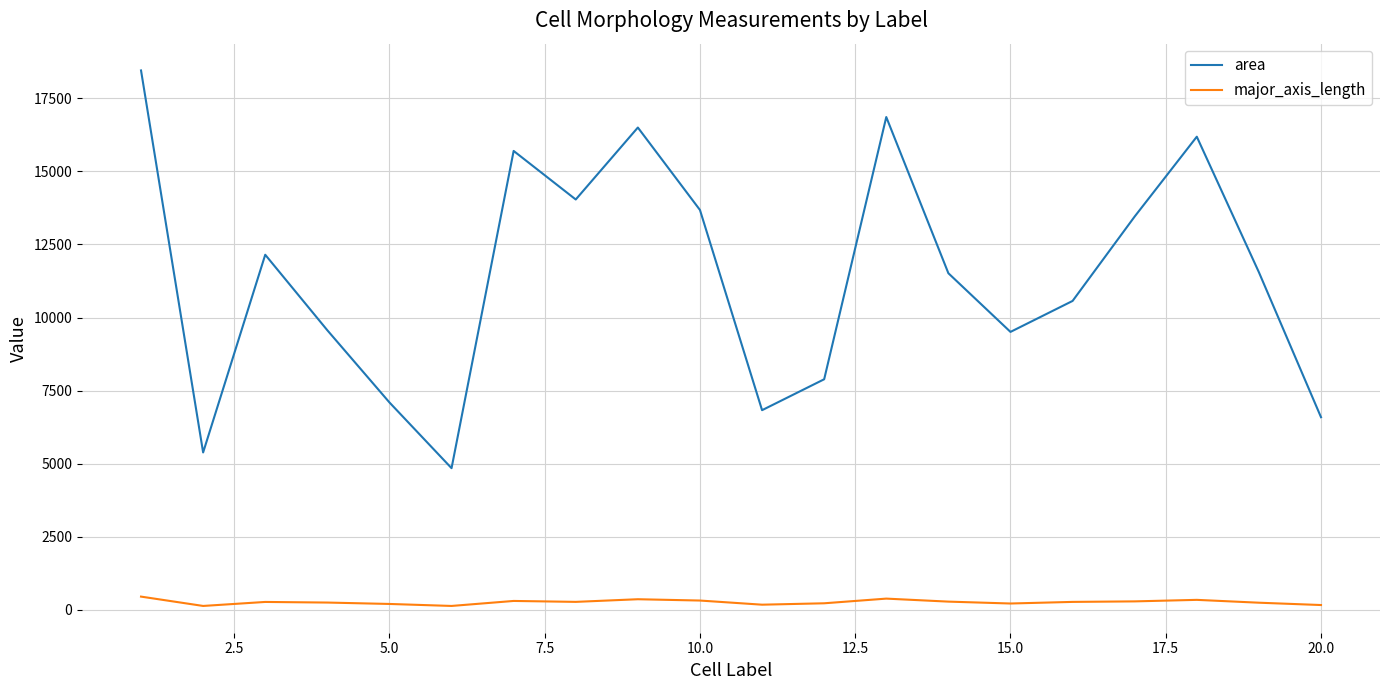

In area, how many points are higher than both neighbors (excluding endpoints)?

5